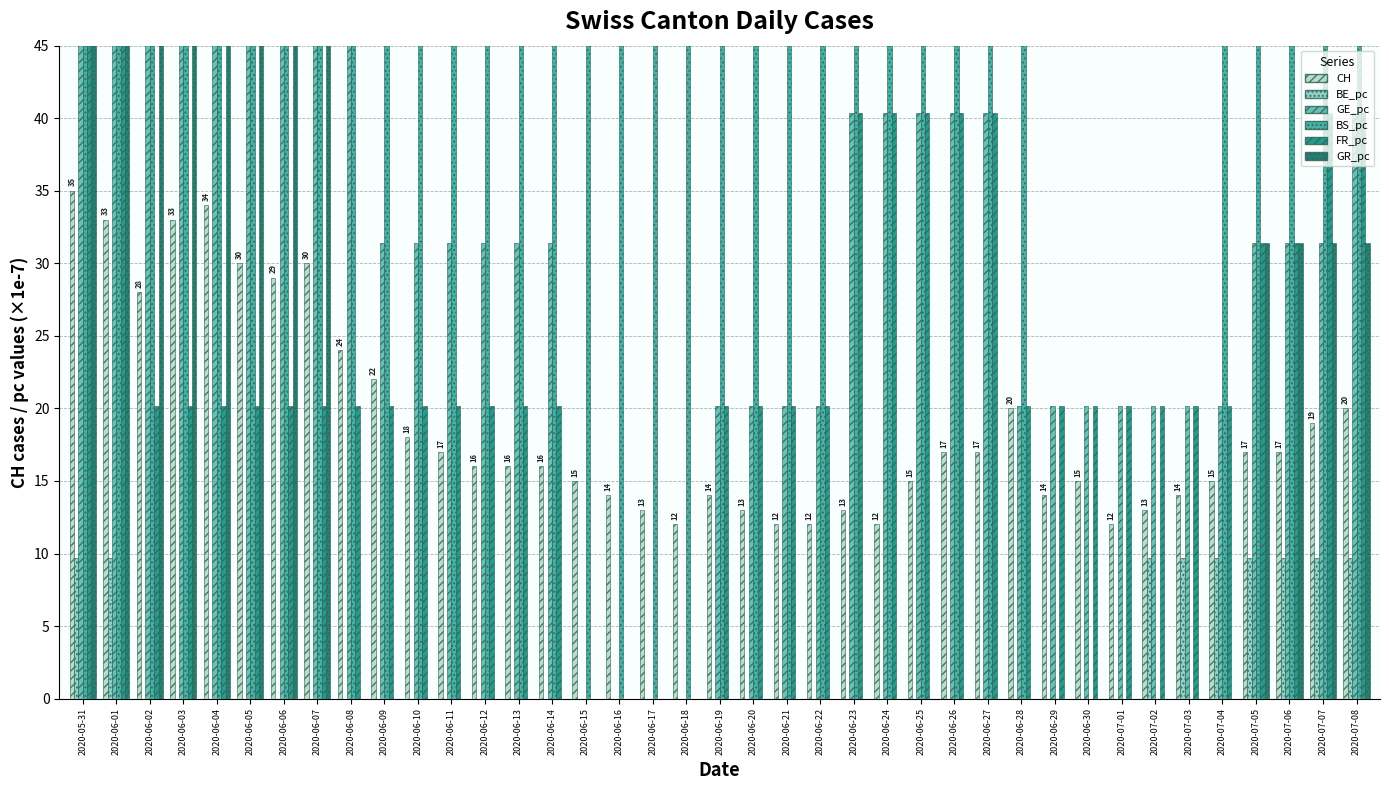

What is the sum of all CH values?

736.0